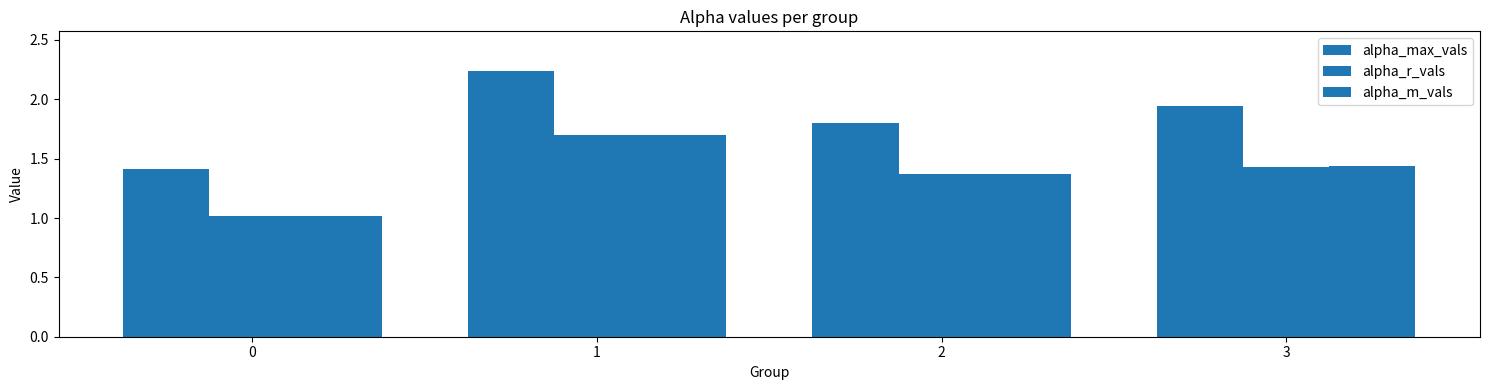

What is the minimum value shown in the chart?

1.0